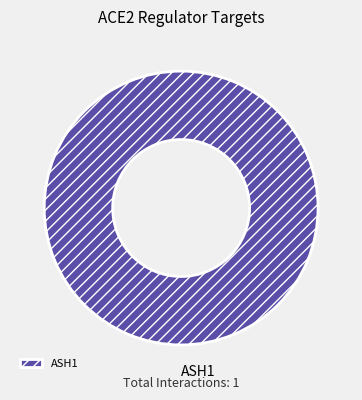

Which category accounts for the majority?

ASH1